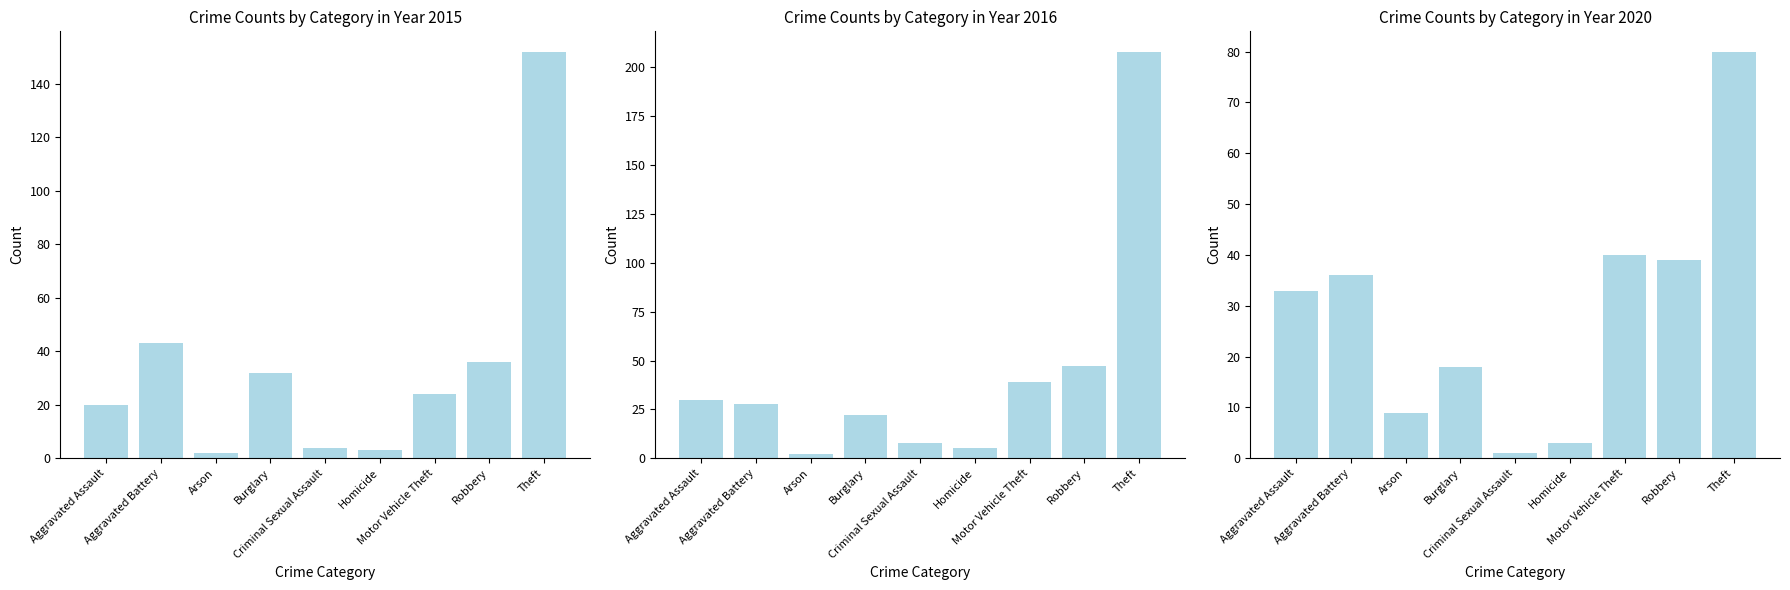

What position from the left is Robbery?

8